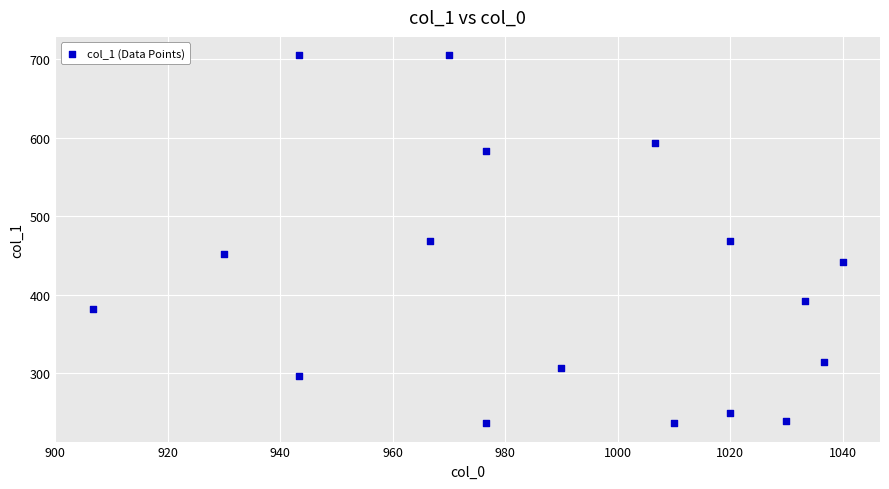

What is the range of X values (max minus min)?

133.3